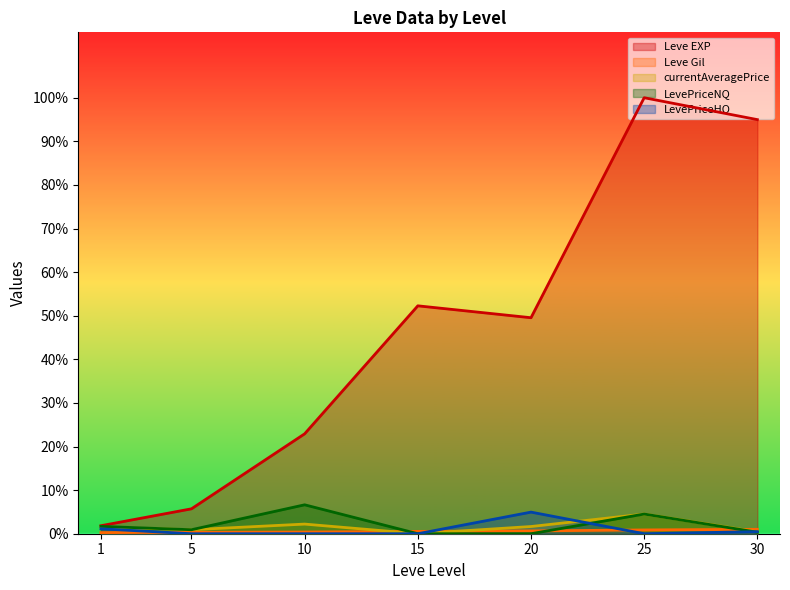

True or false: Leve Gil has a value of 261.9 at 25.

False